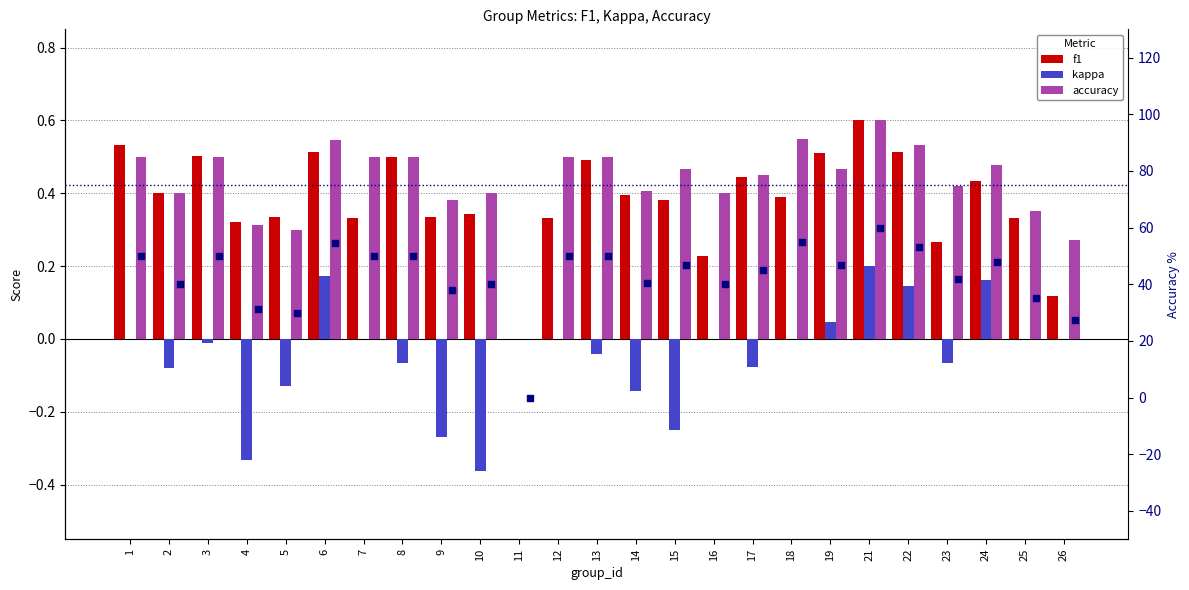

At how many categories does at least one series exceed 18?

24